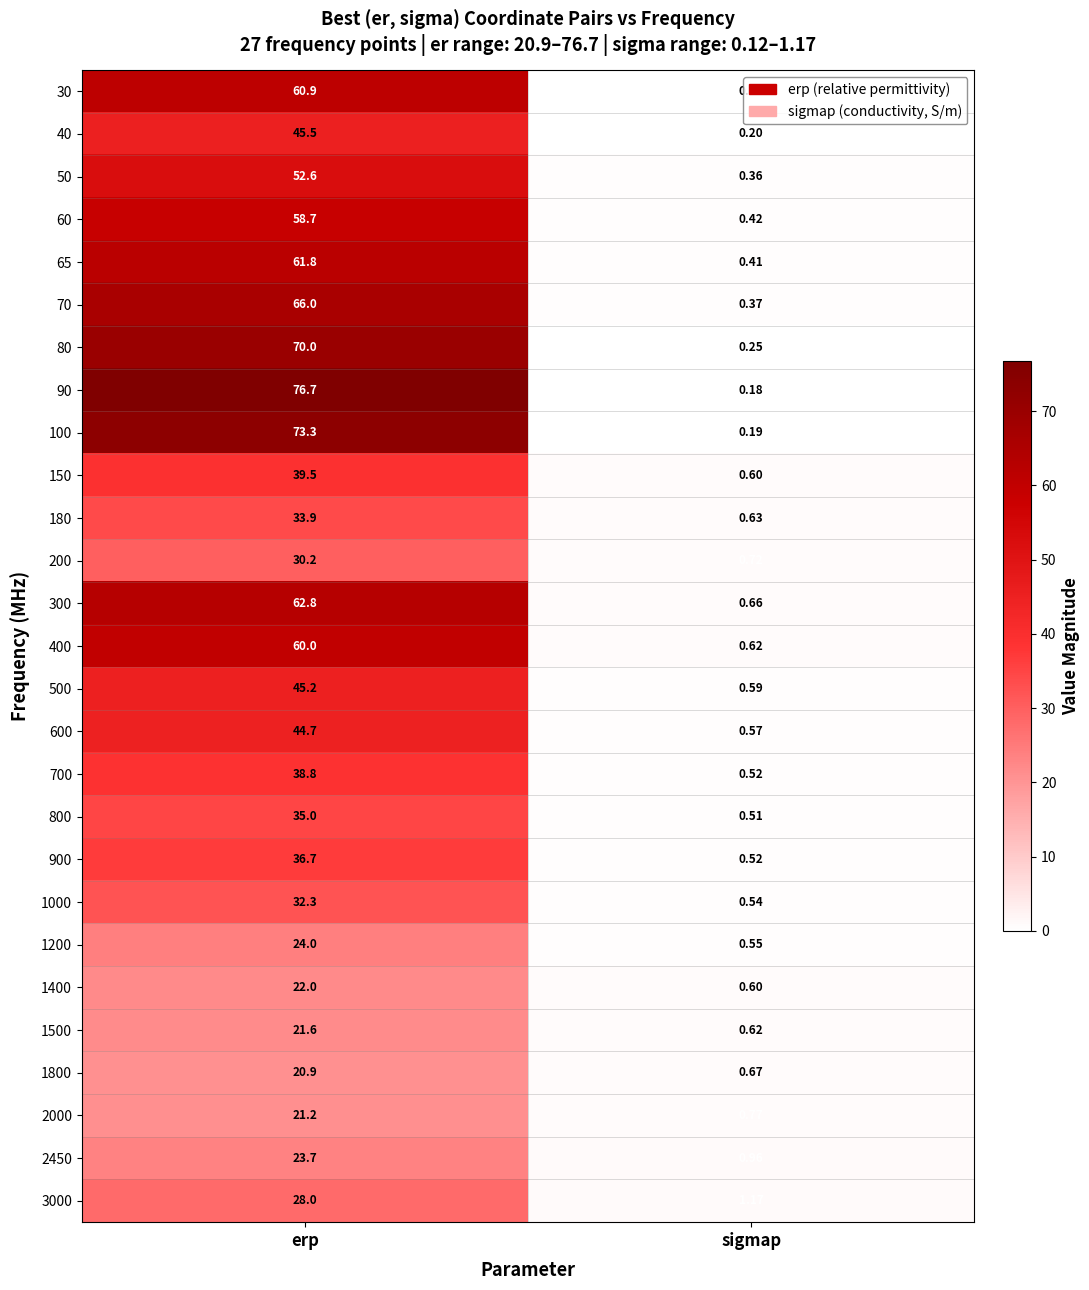

What is the total value across all series at erp?

1186.0